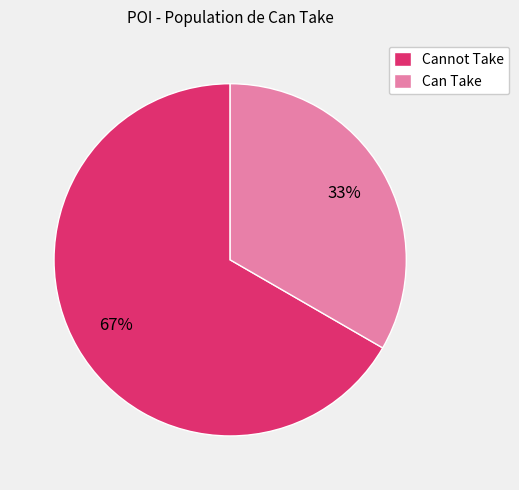

How many segments does this pie chart have?

2